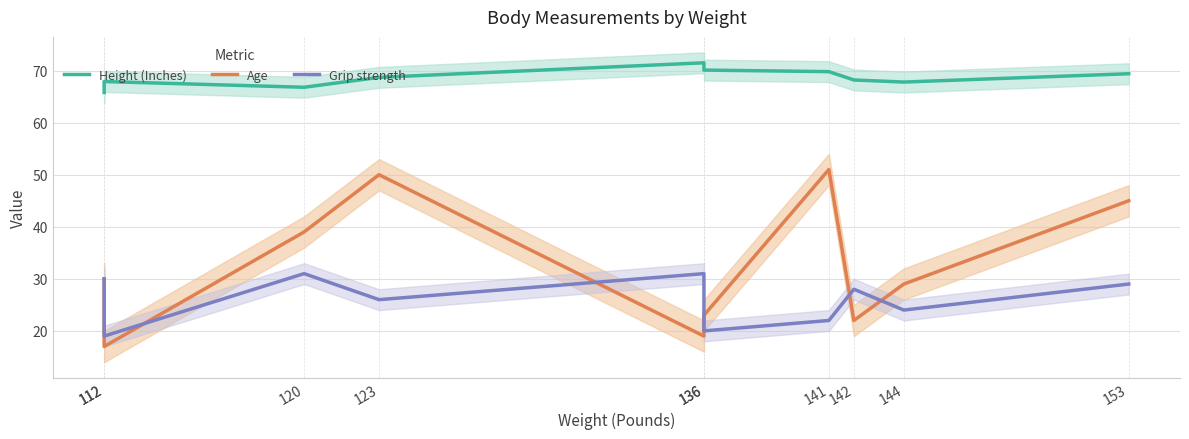

What is the difference between the Grip strength values at 120 and 112?

1.0